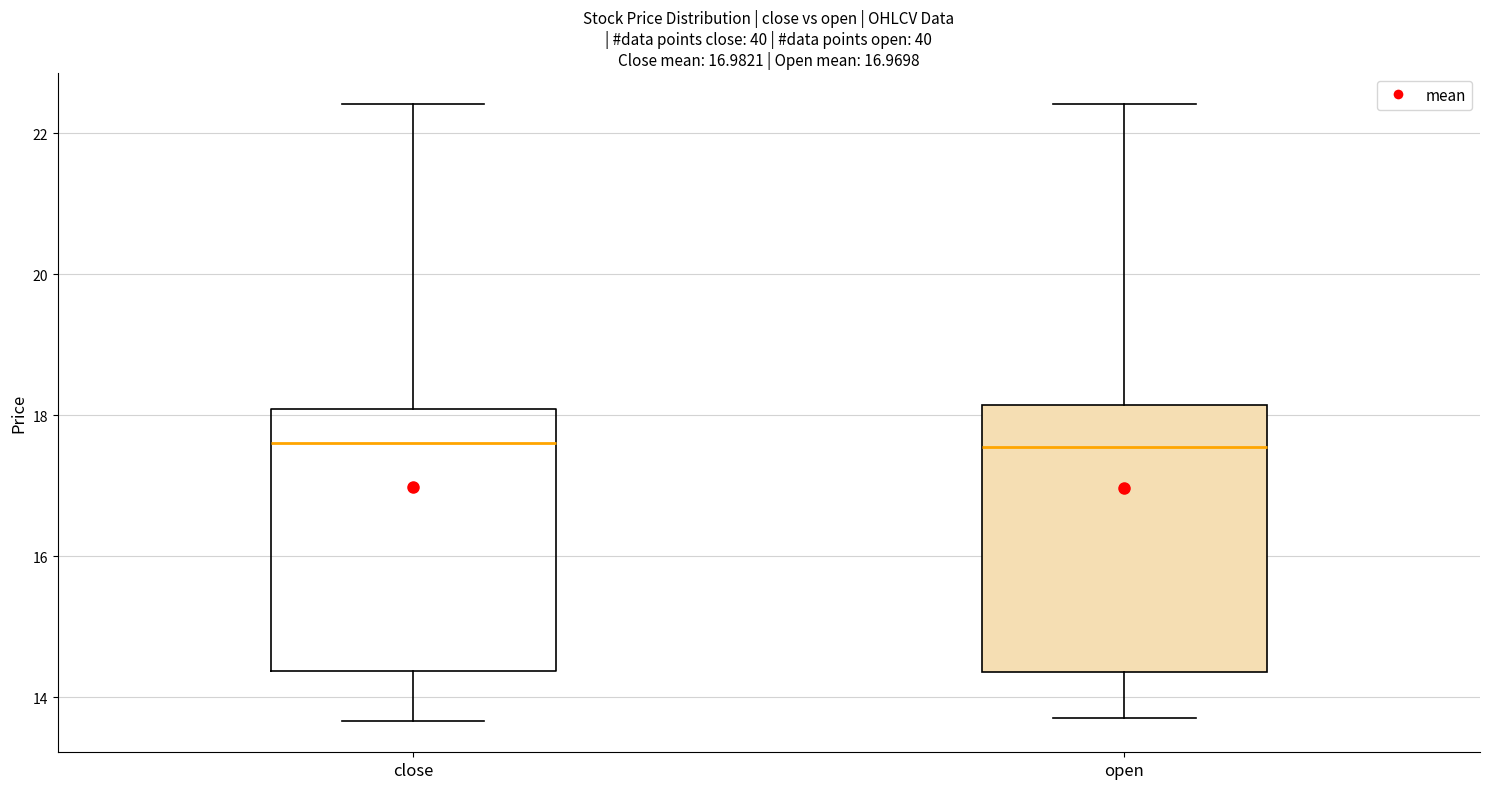

Reading left to right, transcribe this box plot: for each box, give where its median line is, the range the box spans, and where its two whiskers end, as read against the y-axis. The values are not printed on the chart, so give them approximately, as read against the axis.

close: median 17.6, box 14.4 to 18.0, whiskers 13.6 to 22.4
open: median 17.6, box 14.4 to 18.2, whiskers 13.8 to 22.4